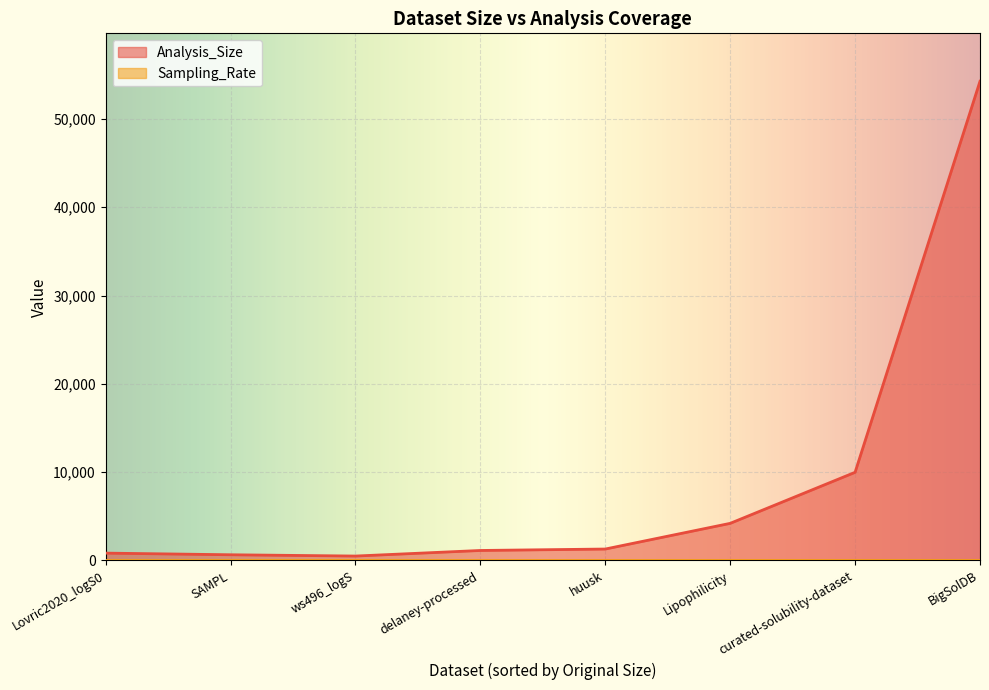

What is the change in value from Lovric2020_logS0 to BigSolDB?

+53444